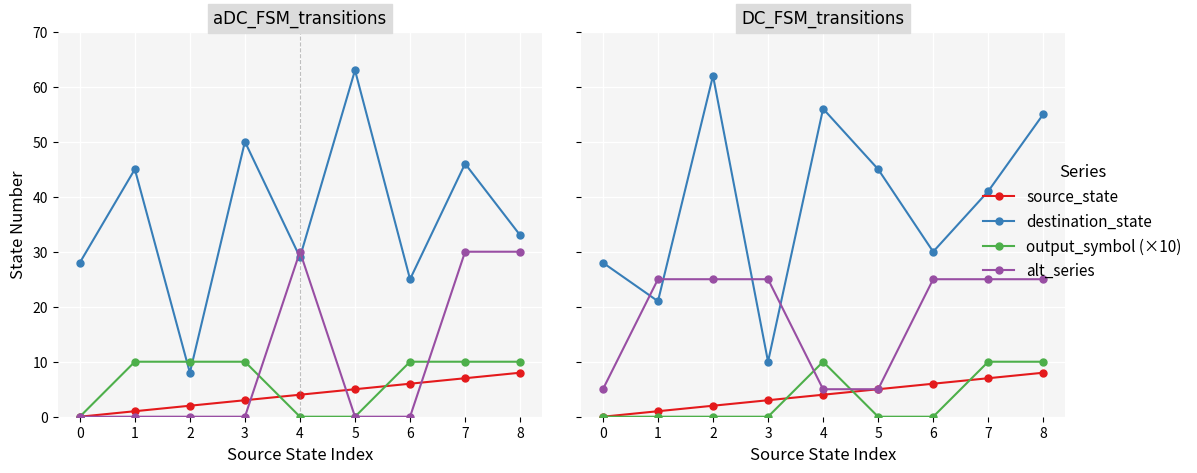

At which label does destination_state first exceed 41?

2